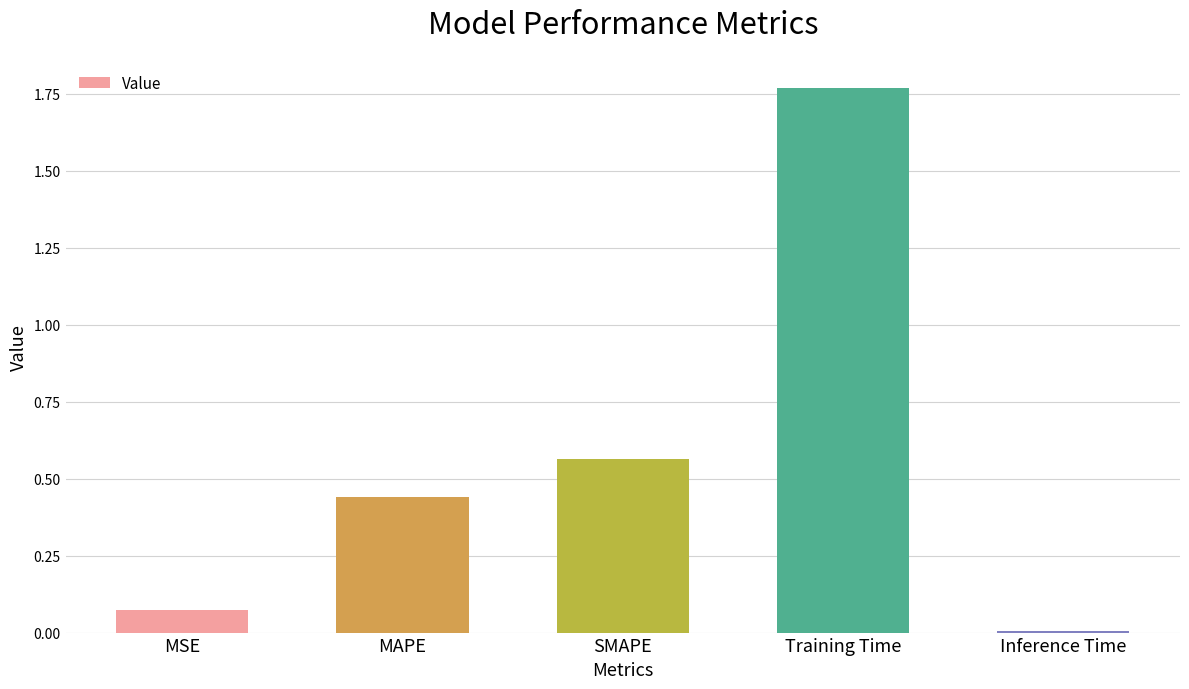

Is it true that the value at MSE is 0.0?

False